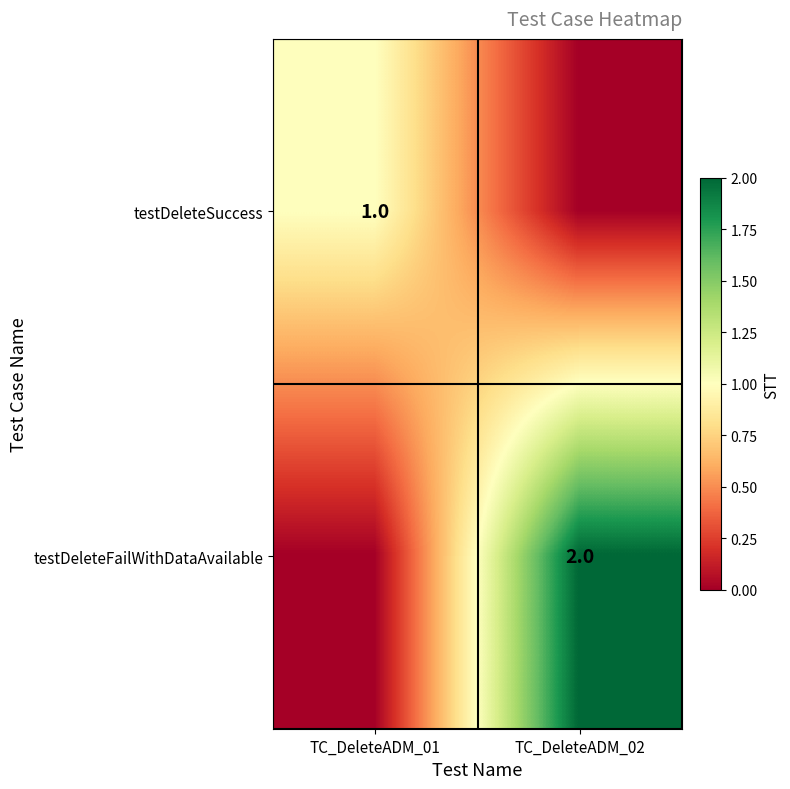

True or false: testDeleteSuccess has a value of 2 at TC_DeleteADM_01.

False